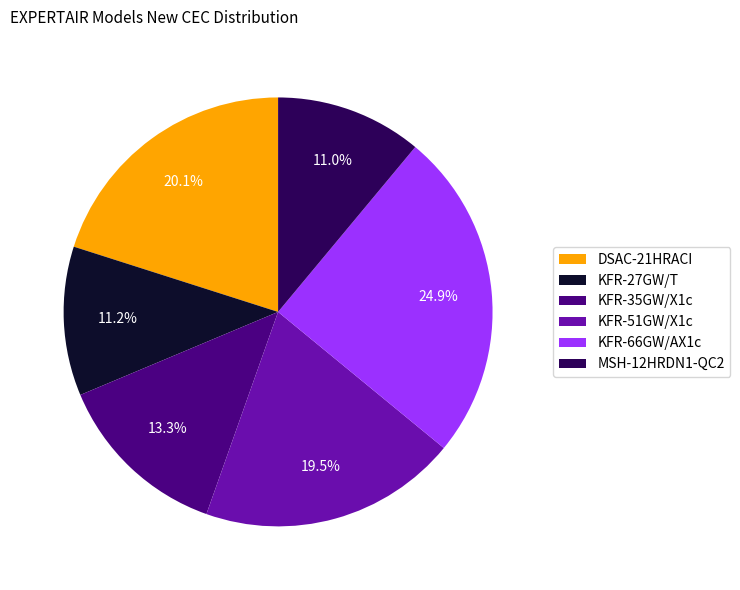

How many slices are in this pie chart?

6